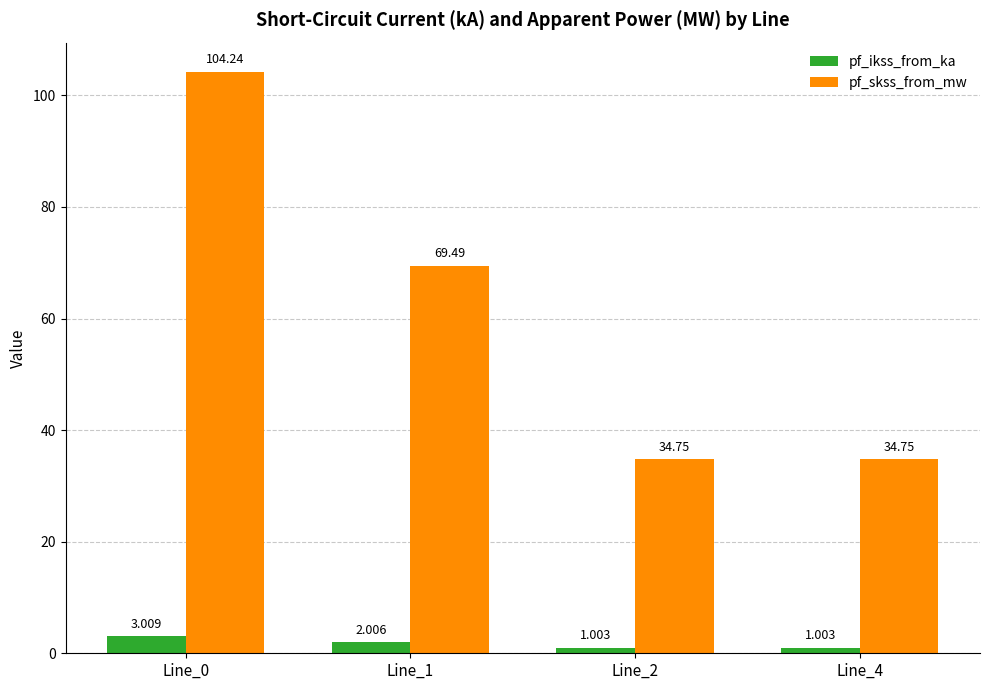

Which series has the largest total across all categories?

pf_skss_from_mw